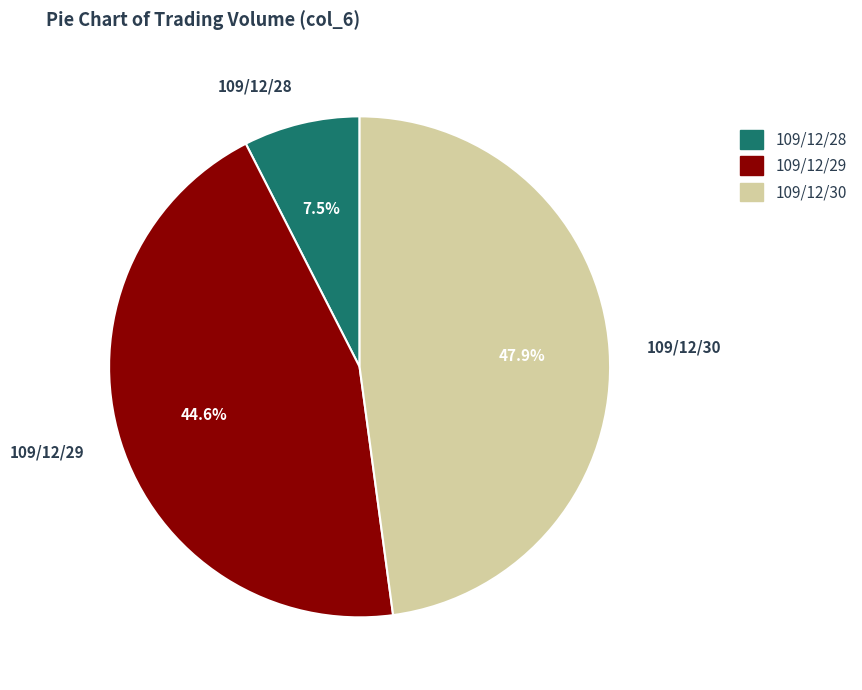

Do 109/12/29 and 109/12/30 together represent more than half of the pie?

Yes